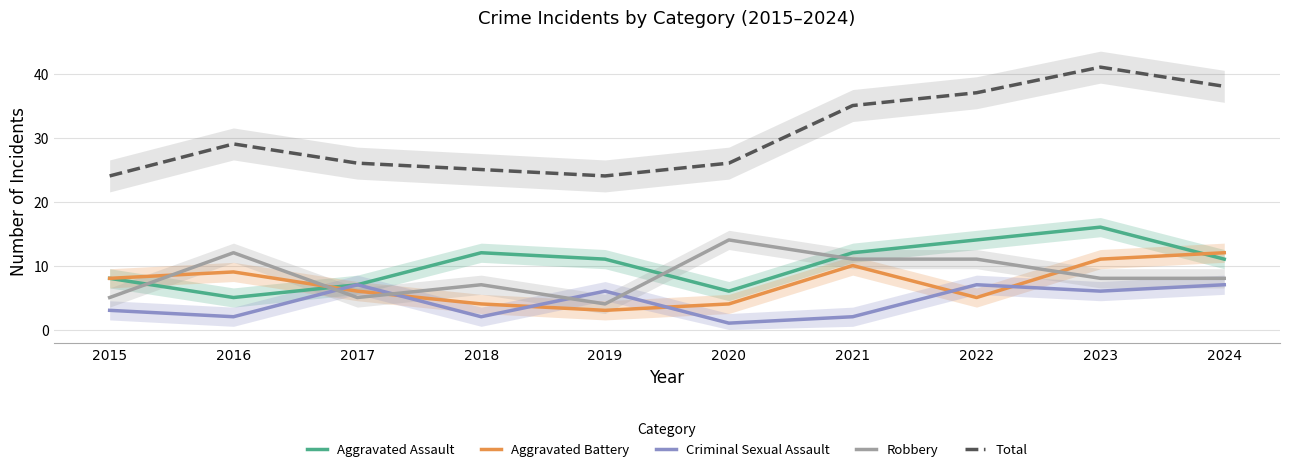

Rank the series by their maximum value, from highest to lowest.

Total, Aggravated Assault, Robbery, Aggravated Battery, Criminal Sexual Assault